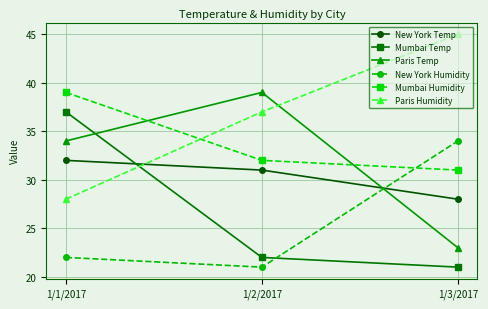

What position from the left is 1/1/2017?

1